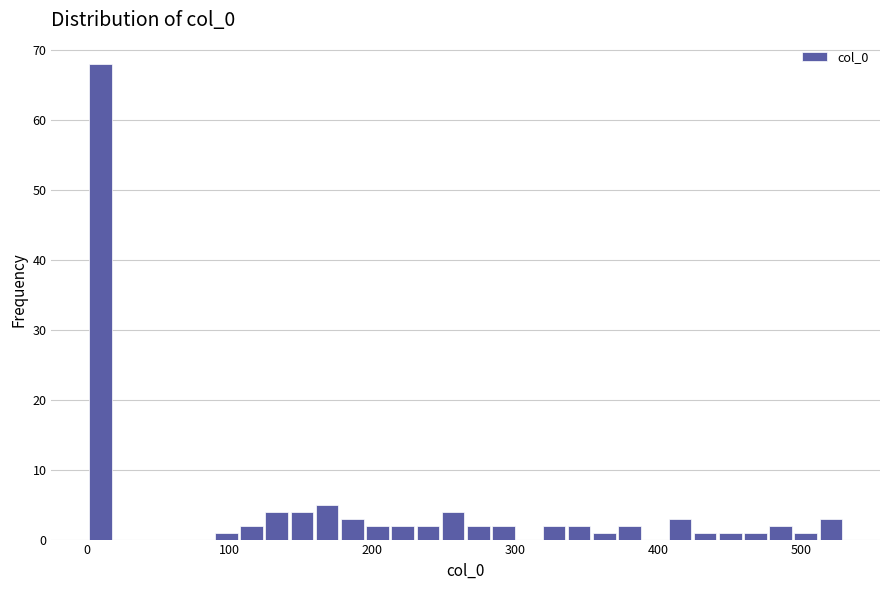

Around what value on the x-axis is the tallest bar? Give the approximate position of its centre, as read against the axis.

10